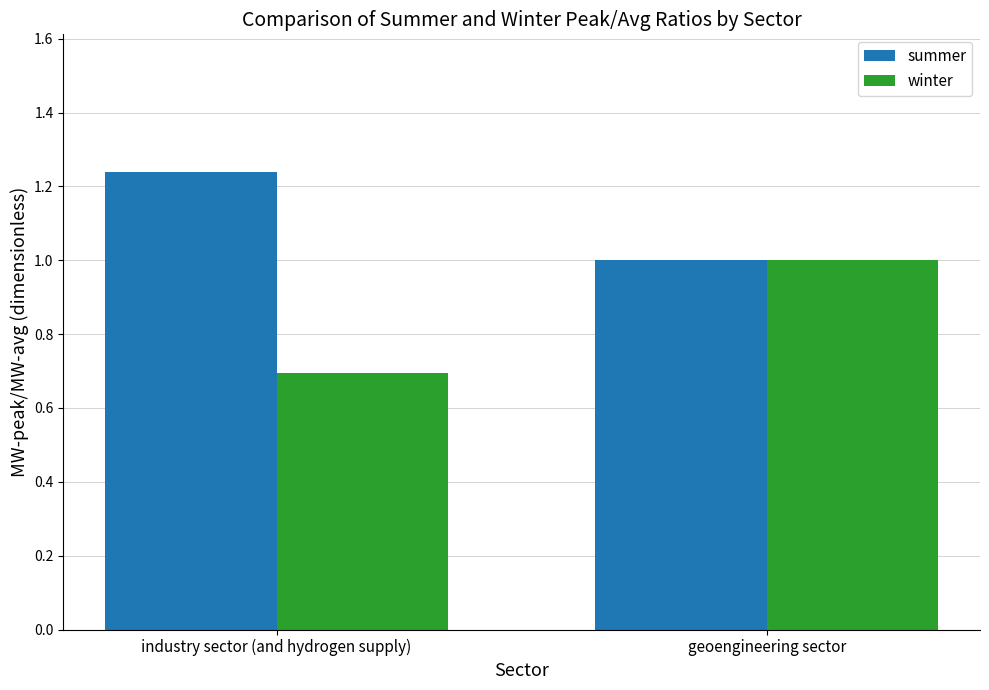

Count the winter values in the range 0 to 1.

2